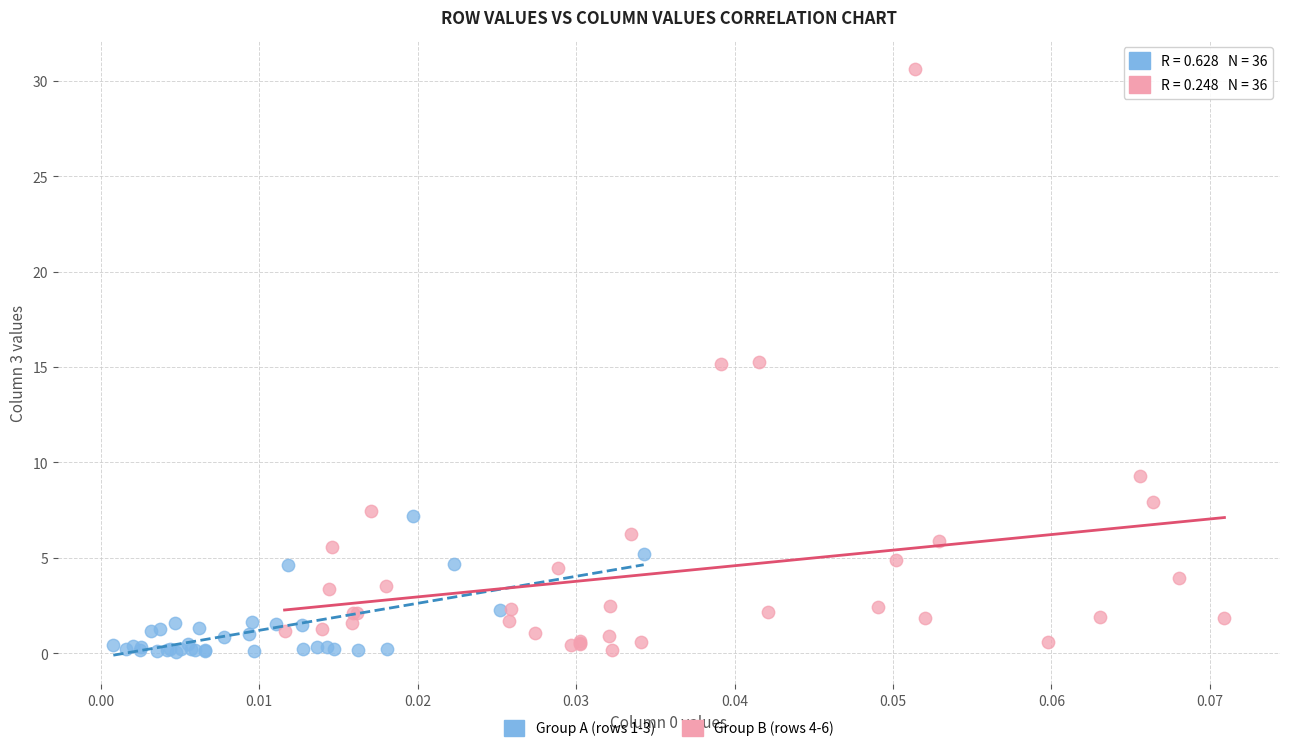

Which series has the largest Y range (max minus min)?

Group B (rows 4-6)